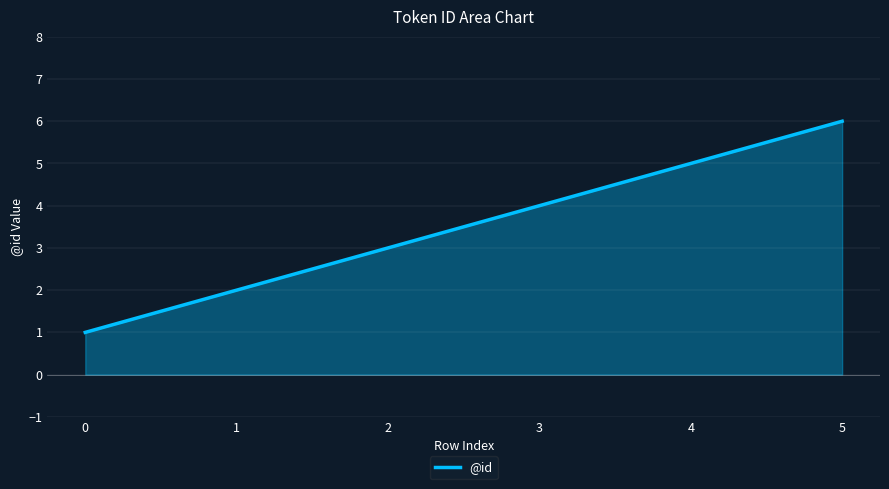

What is the difference between the second highest and minimum values?

4